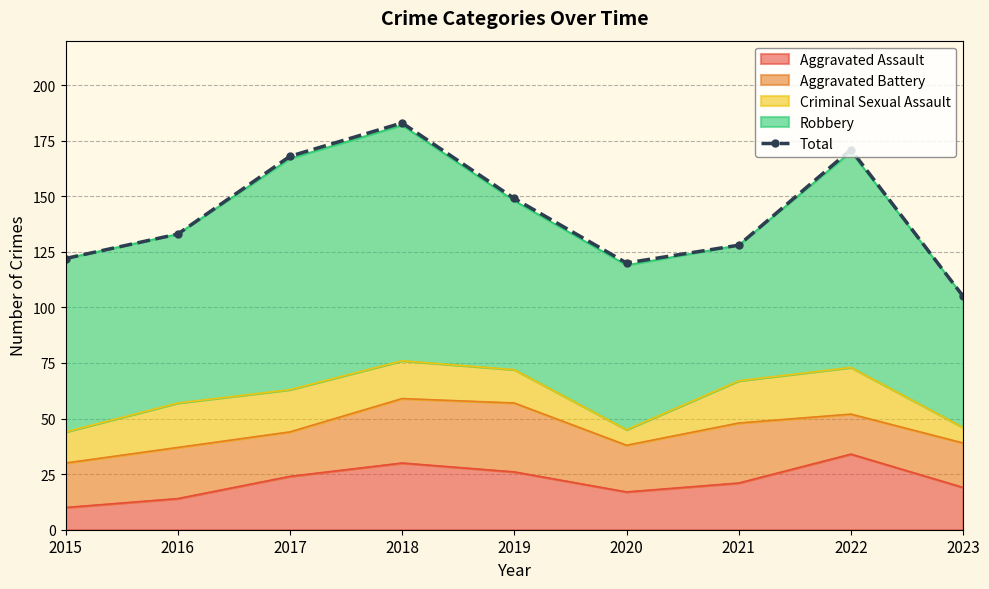

Reading left to right, list all the values displayed in this chart.

122	133	168	183	149	120	128	171	105